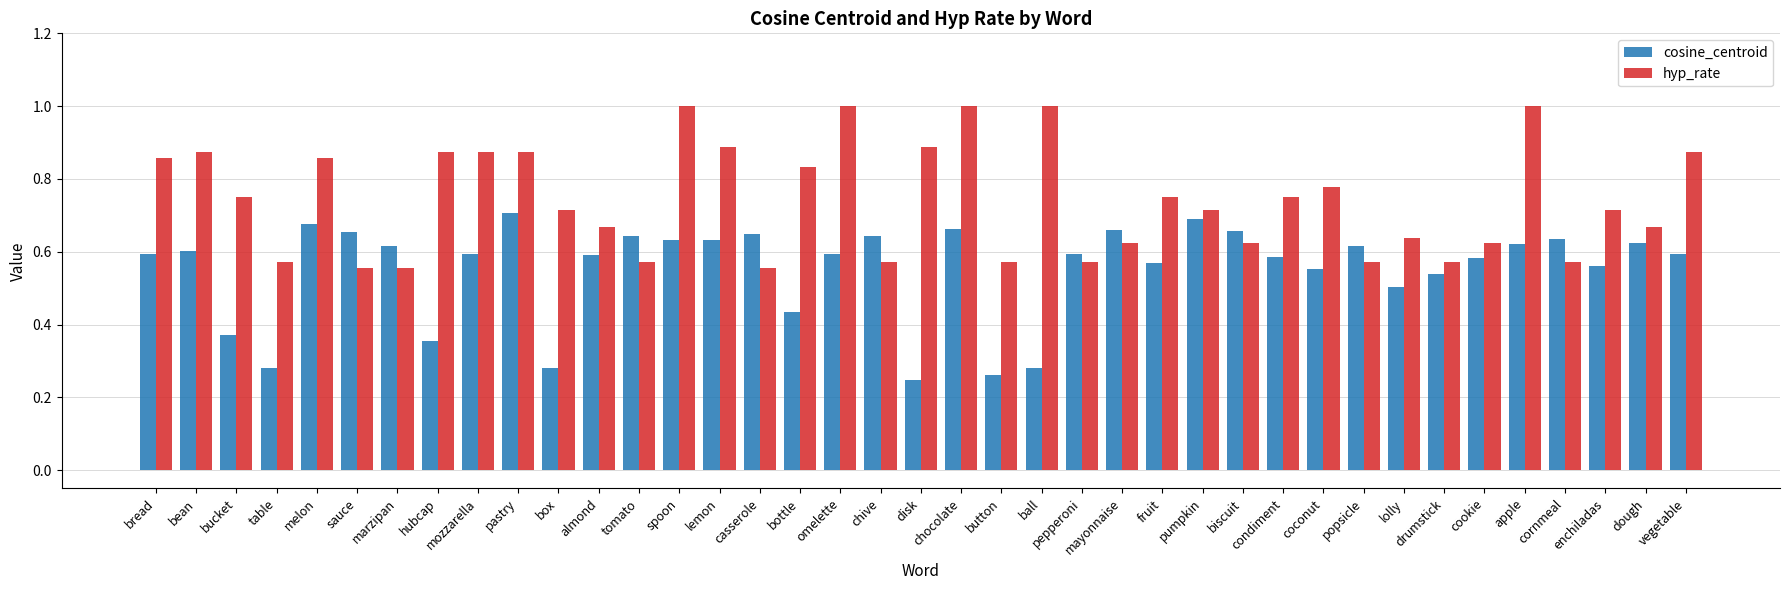

At which category is the sum across all series the highest?

chocolate